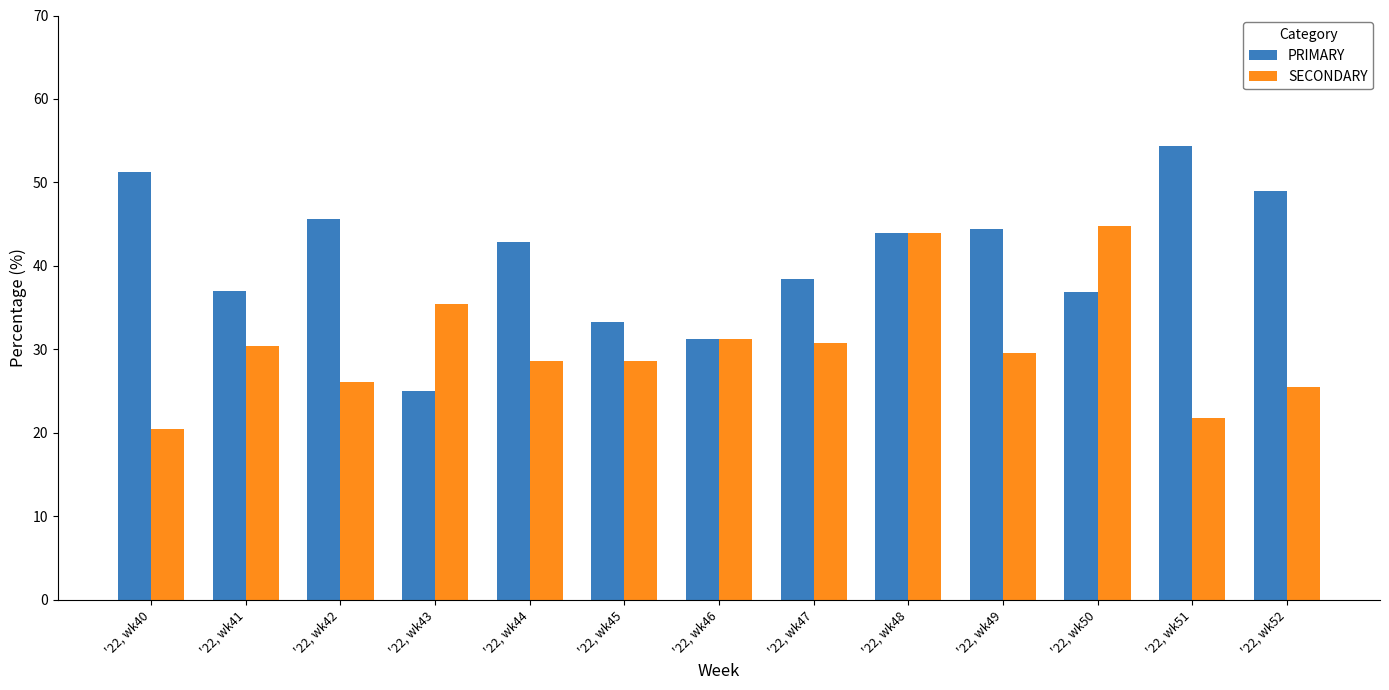

How many values in the SECONDARY series exceed 29?

7